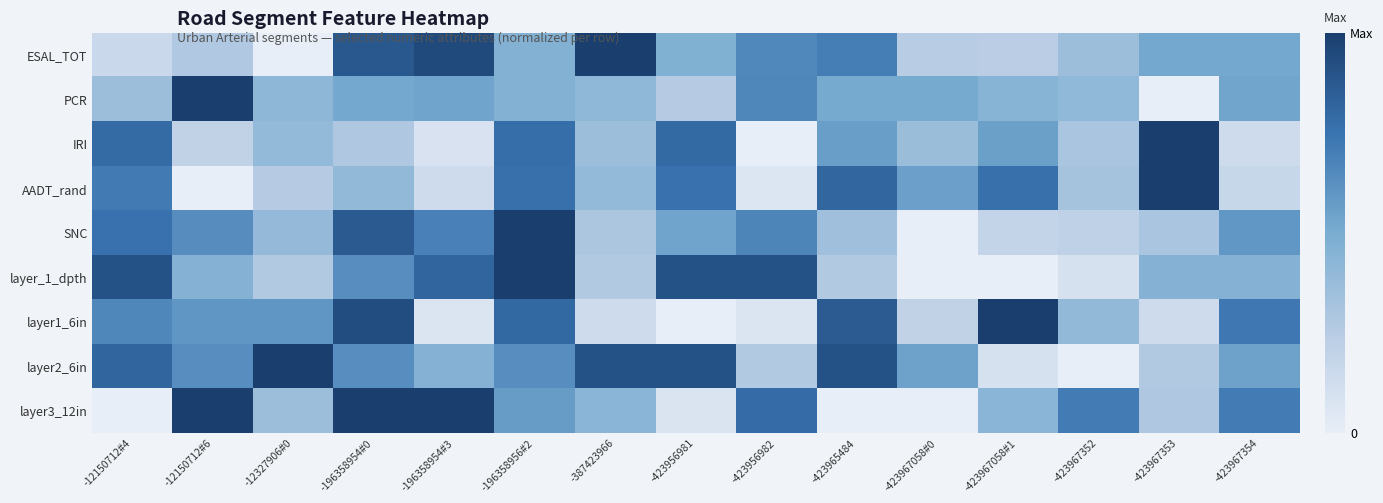

List the series in order of their peak value, lowest first.

ESAL_TOT, PCR, IRI, AADT_rand, SNC, layer_1_dpth, layer1_6in, layer2_6in, layer3_12in